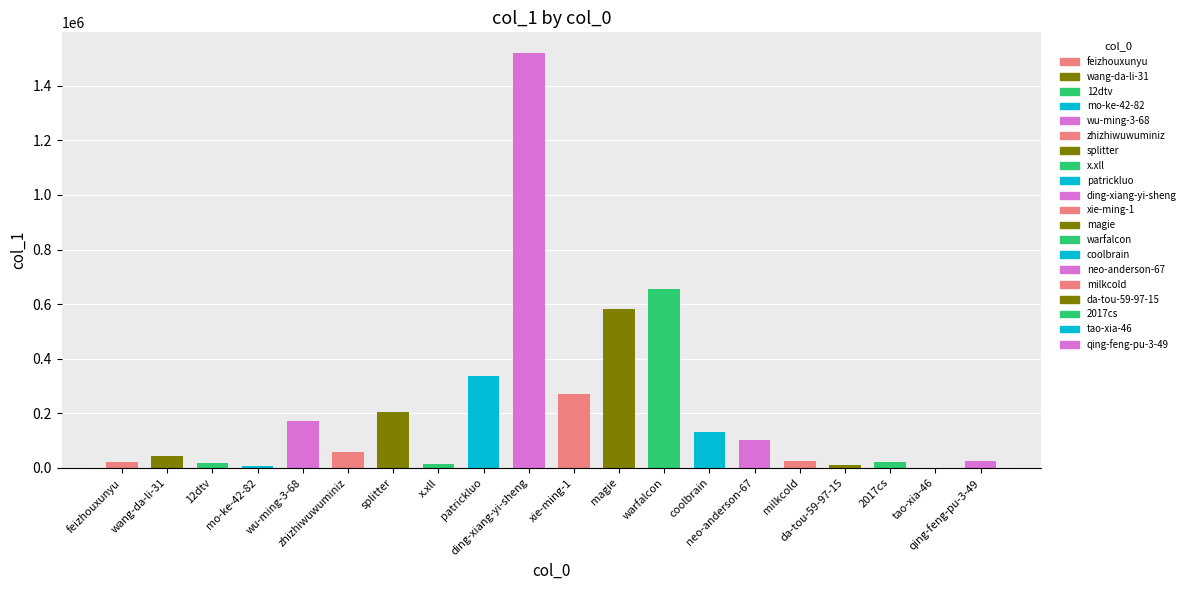

At which label is the value closest to 760338?

warfalcon